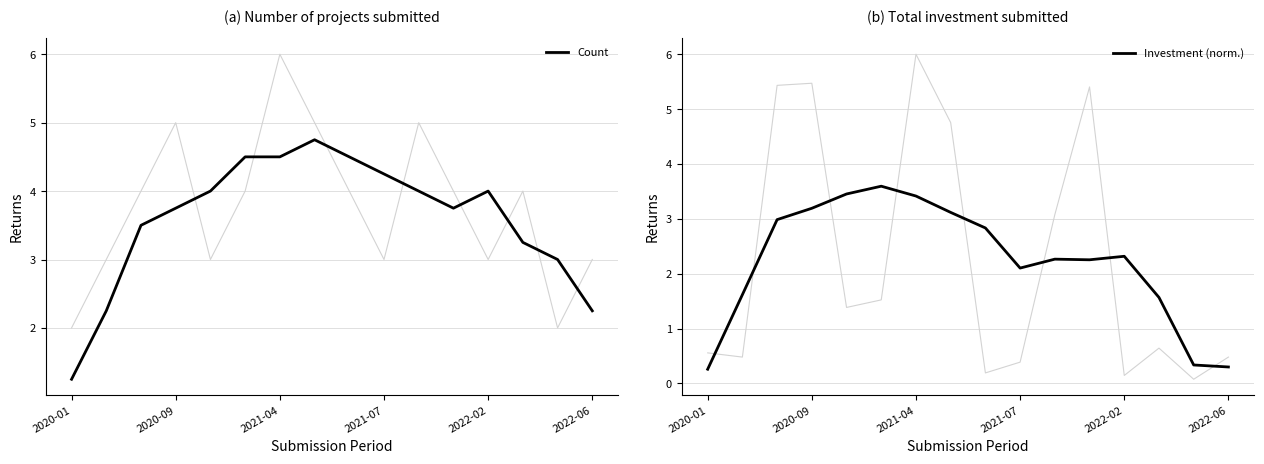

Does the chart have visible grid lines?

Yes